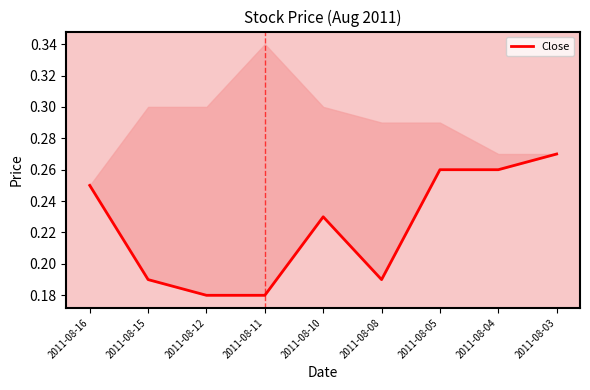

What is the smallest value displayed?

0.2